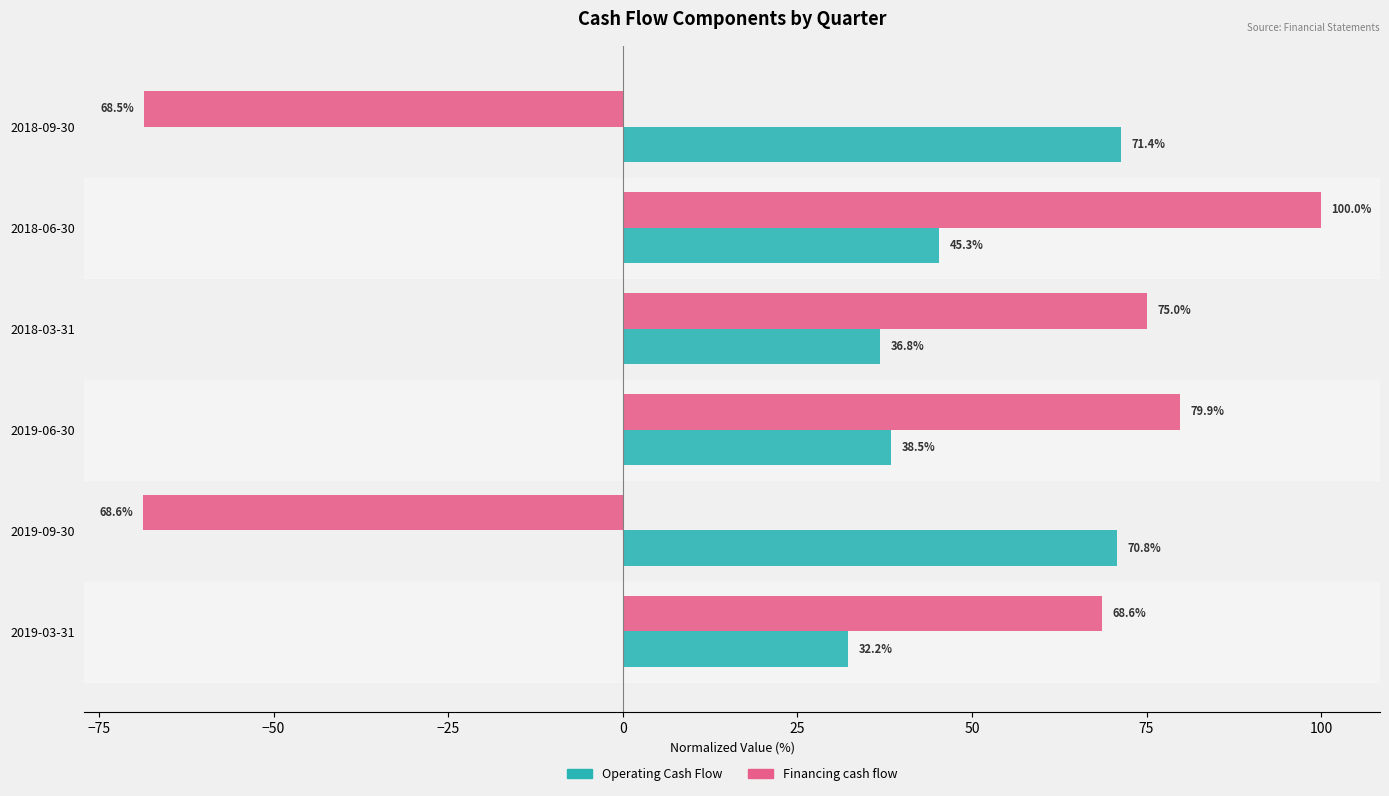

Is it true that Financing cash flow equals -108.8 at 2018-09-30?

False